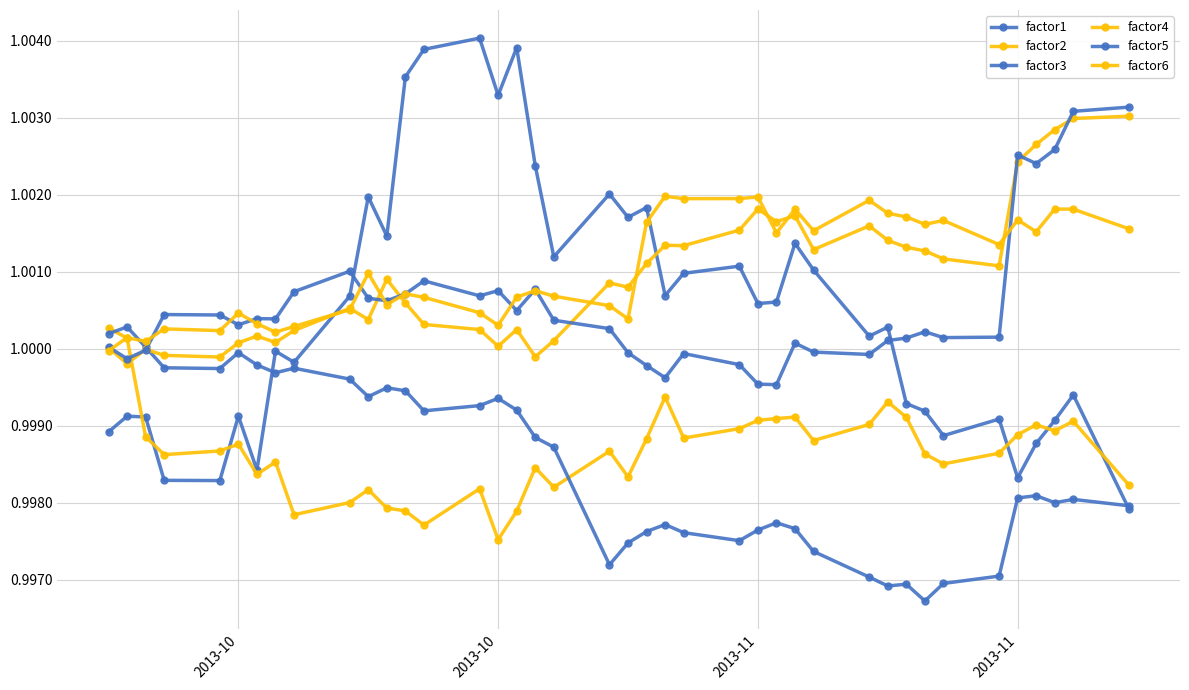

How many lines are shown in the chart?

6